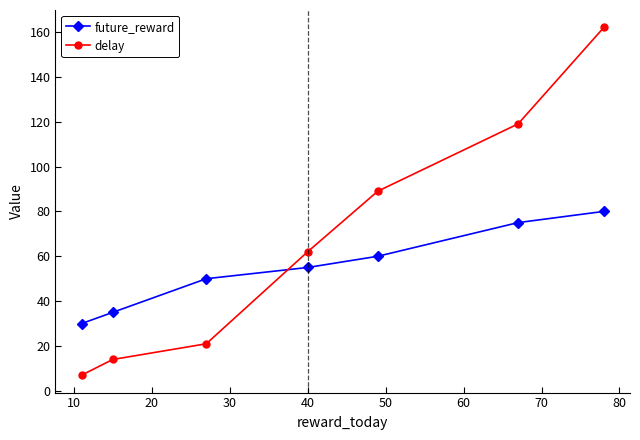

What are all the series names shown in the legend?

future_reward, delay